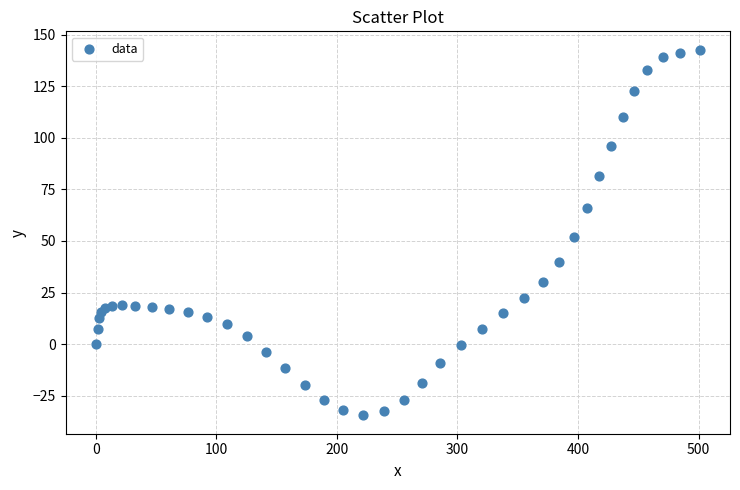

What is the range of X values (max minus min)?

501.0